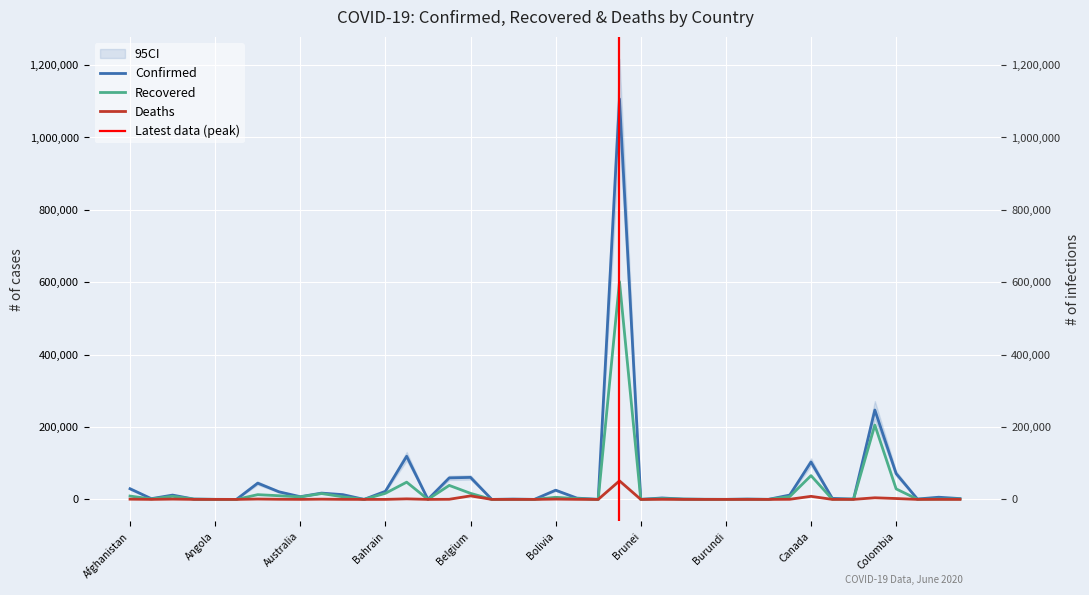

What value does the Recovered series have at Brazil, to the nearest 10?

601740